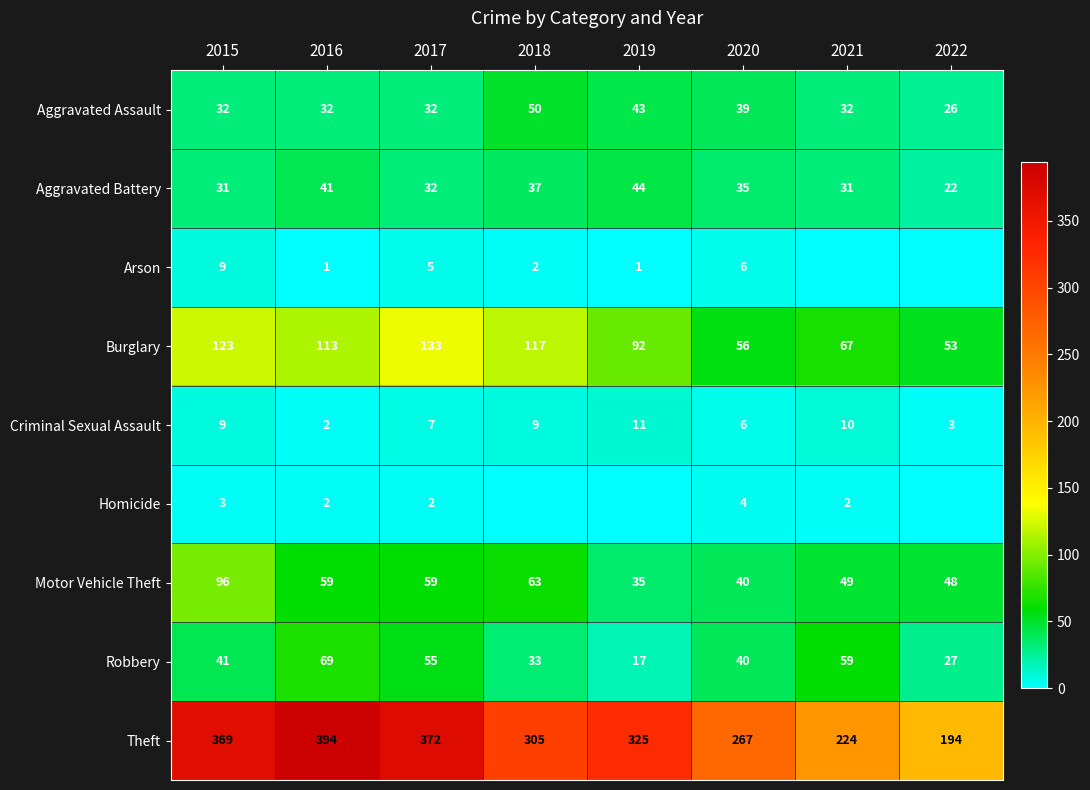

Is it true that Motor Vehicle Theft equals 12 at 2020?

False